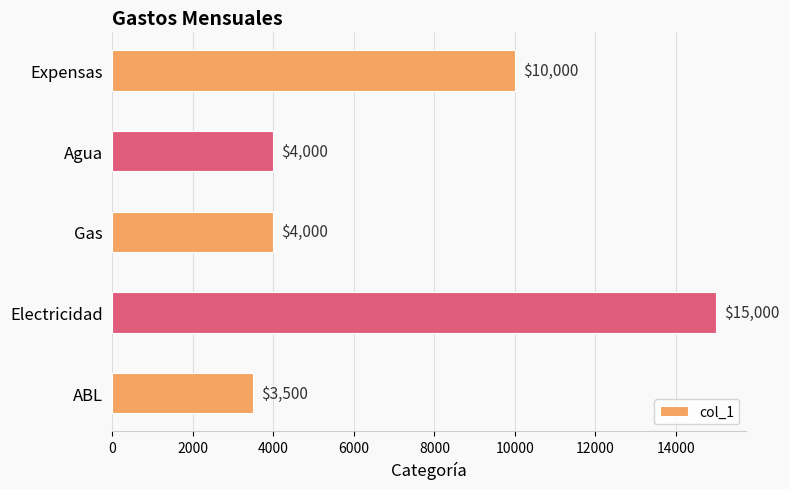

Between Expensas and Electricidad, which is larger?

Electricidad